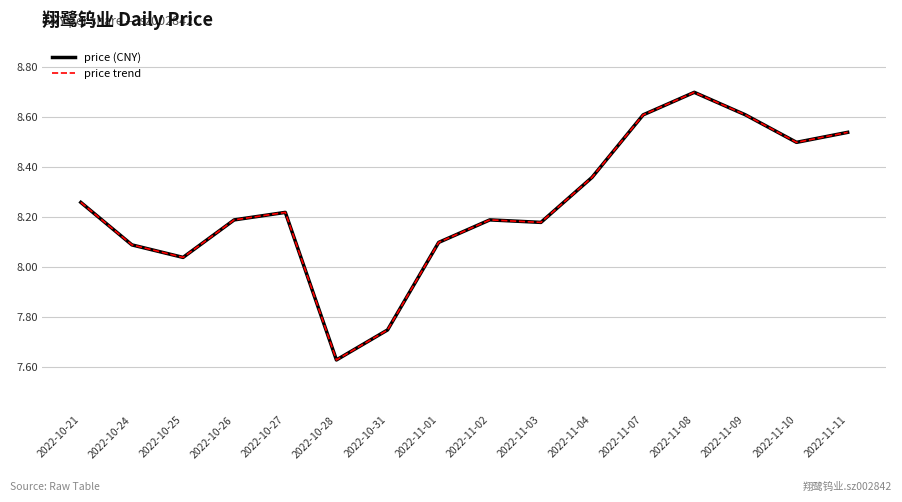

How many lines are shown in the chart?

1